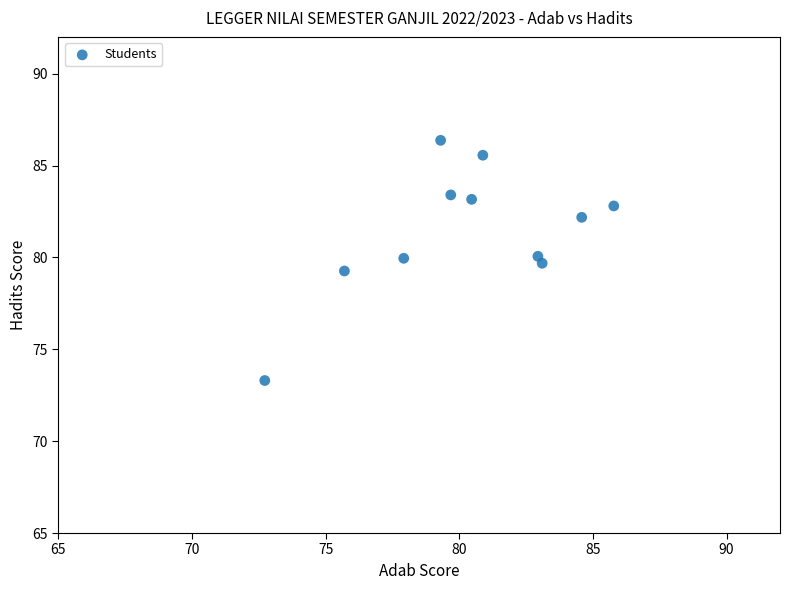

What is the average Y value?

81.4